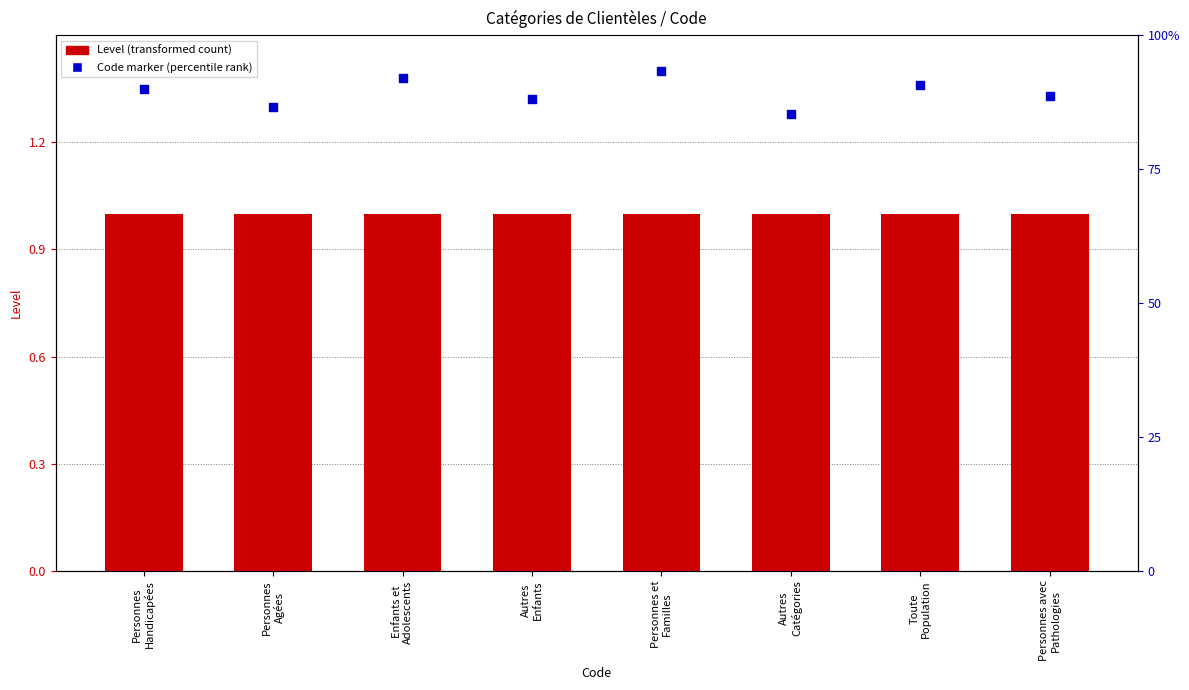

Which series has the largest total across all categories?

Code marker